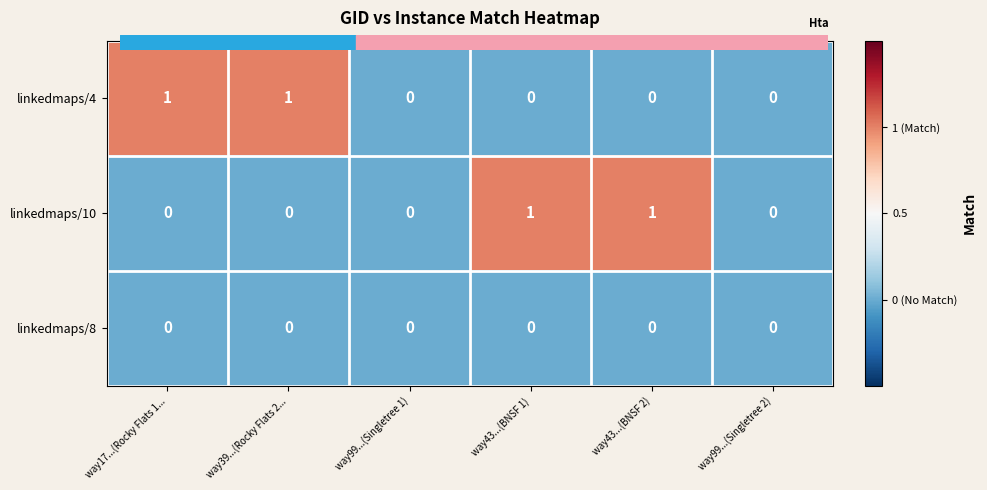

Count the linkedmaps/4 values in the range 0 to 1.

6